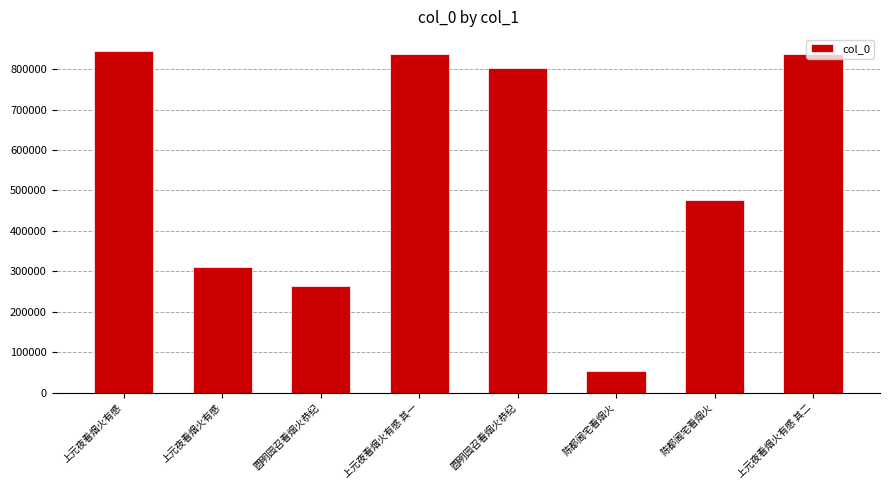

How many bars are there in total?

8